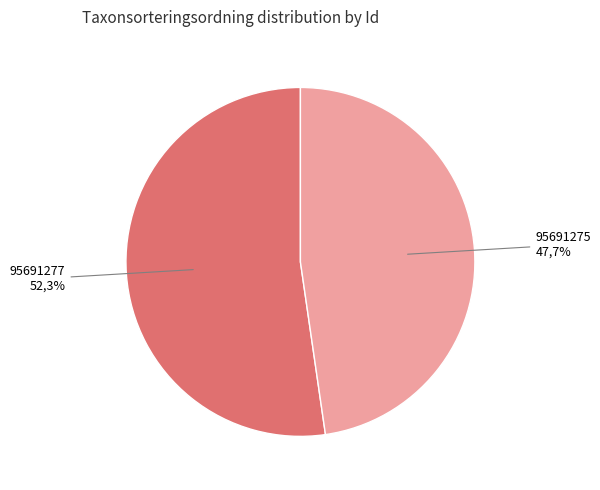

To the nearest percent, what portion does 95691277 represent?

52%